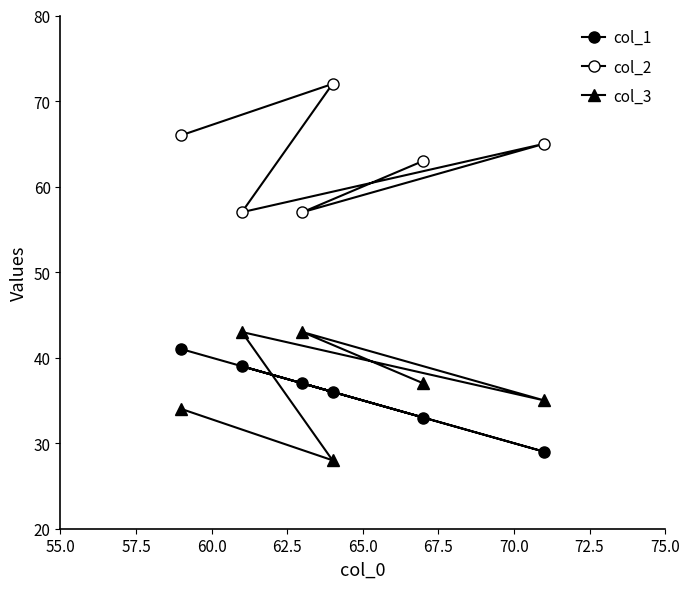

How many values in the col_2 series are below 65?

3